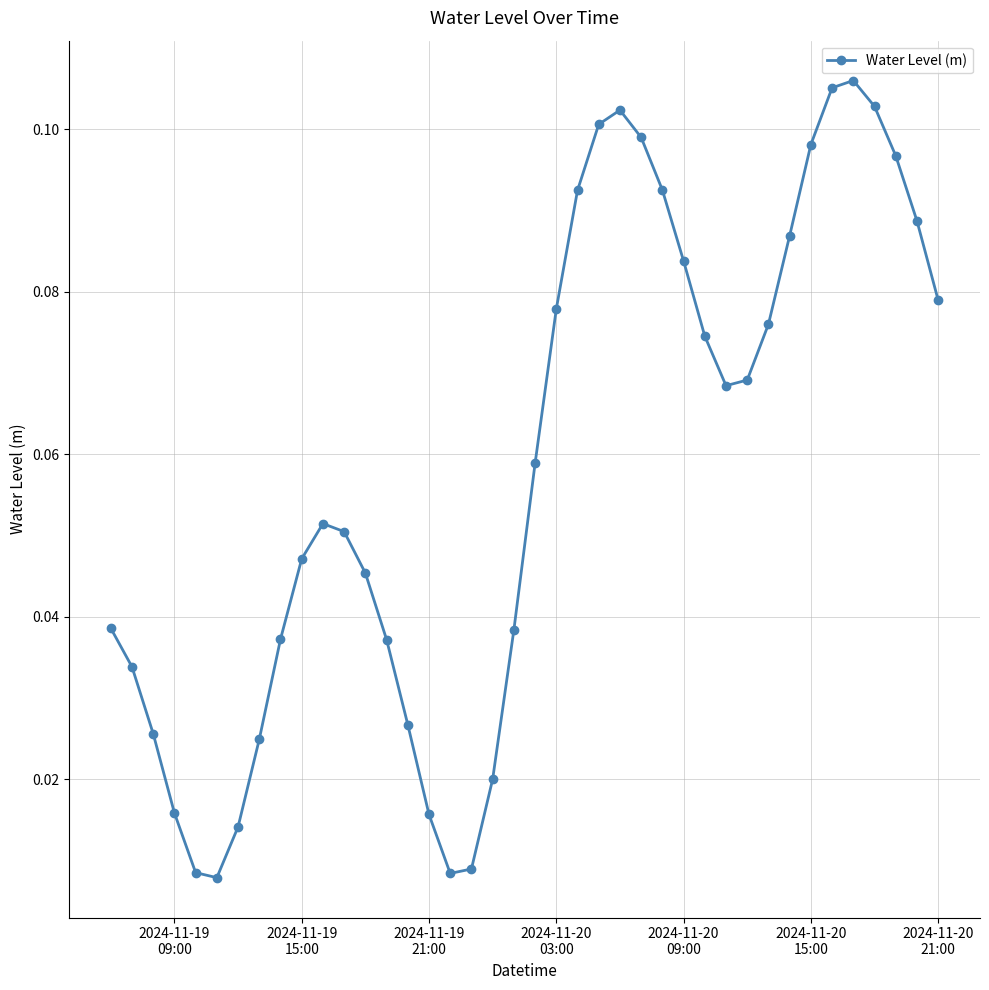

How many interior local valleys (lower than both neighbors) does the data have?

3